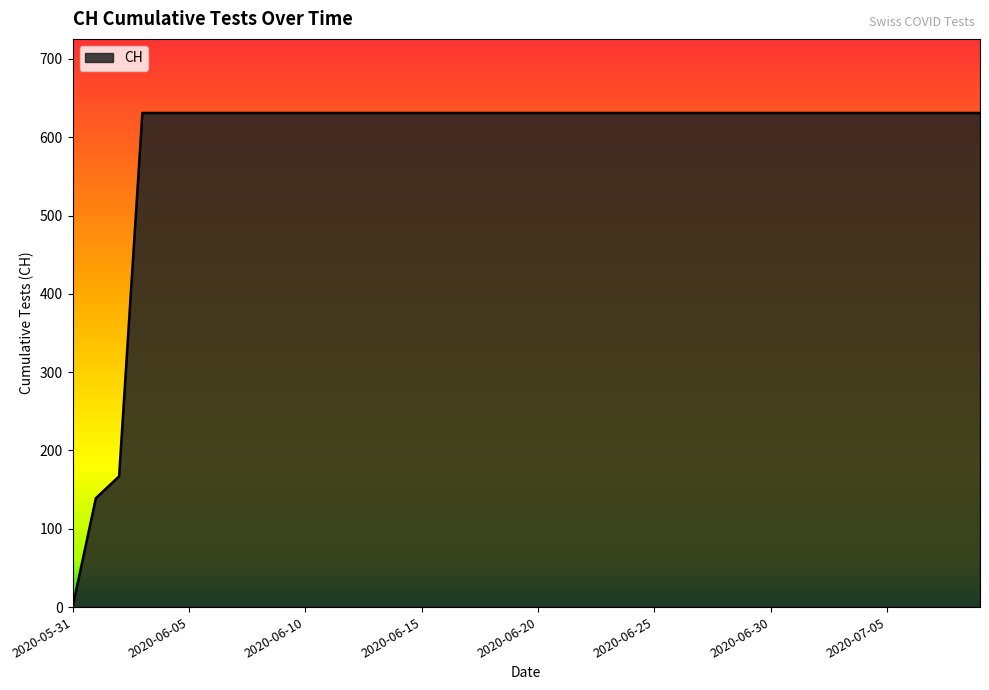

What is the greatest value displayed?

631